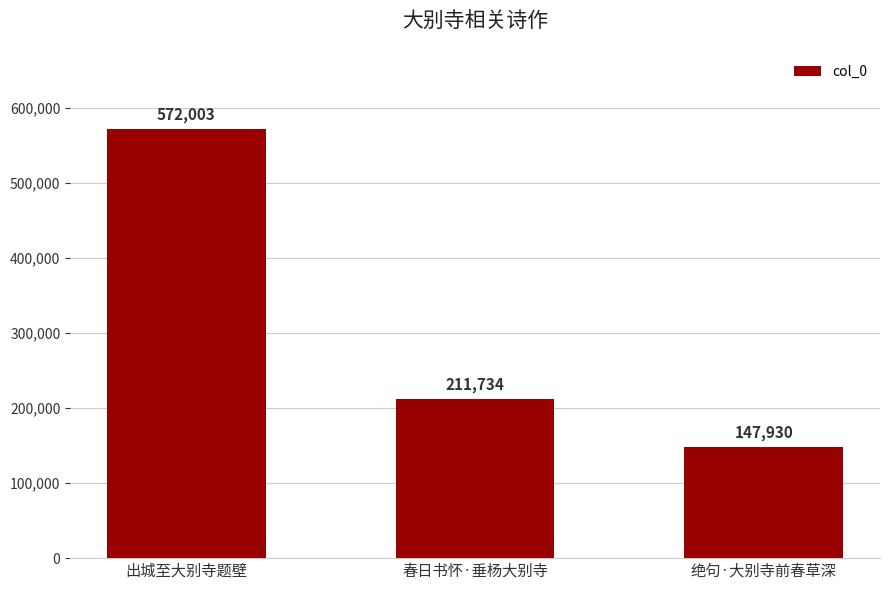

Read the value at 春日书怀·垂杨大别寺, to the nearest 50.

211750